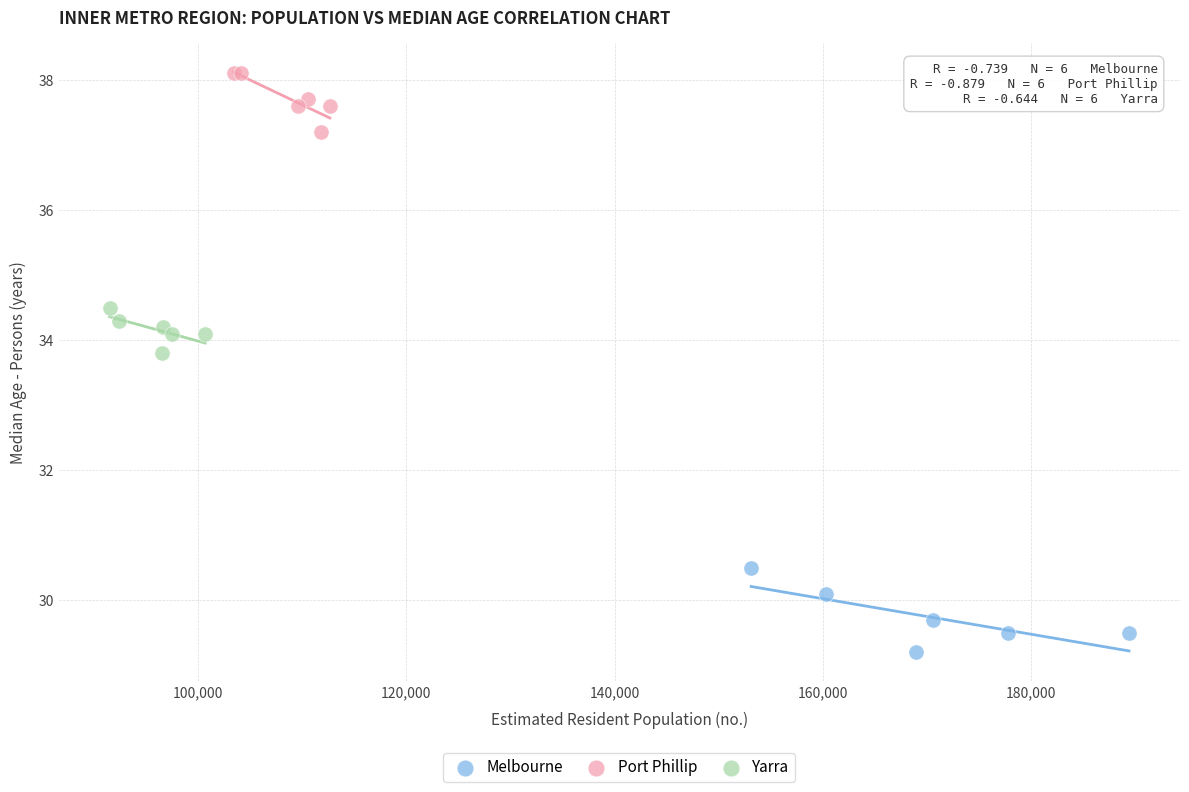

Which series reaches the minimum Y coordinate?

Melbourne